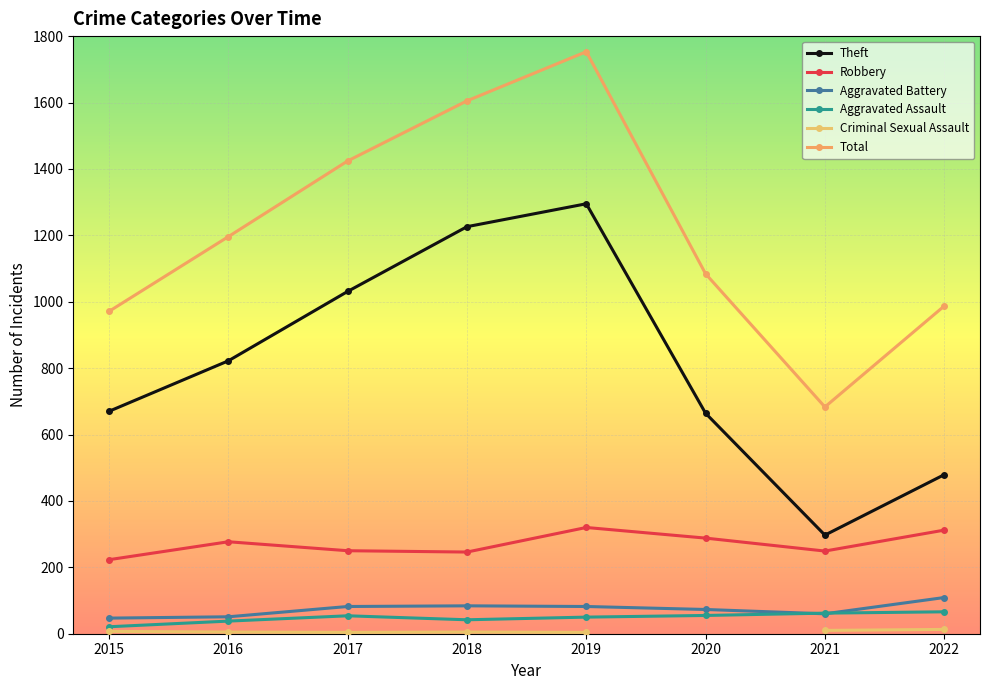

The Total series shows 575.9 at 2020. True or false?

False